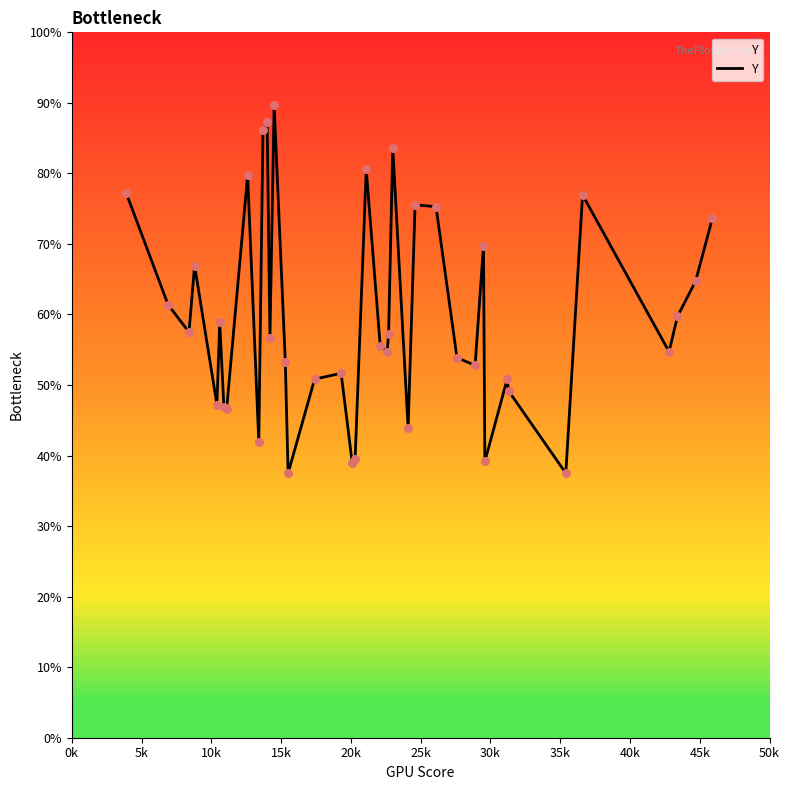

Is this an area chart (filled region under the line)?

Yes